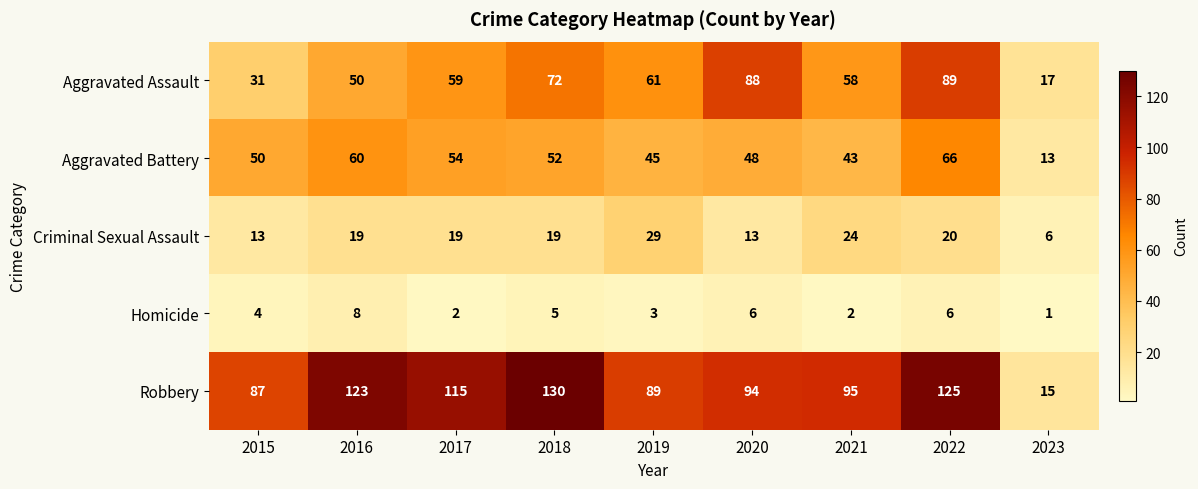

Which series has the largest total across all categories?

Robbery